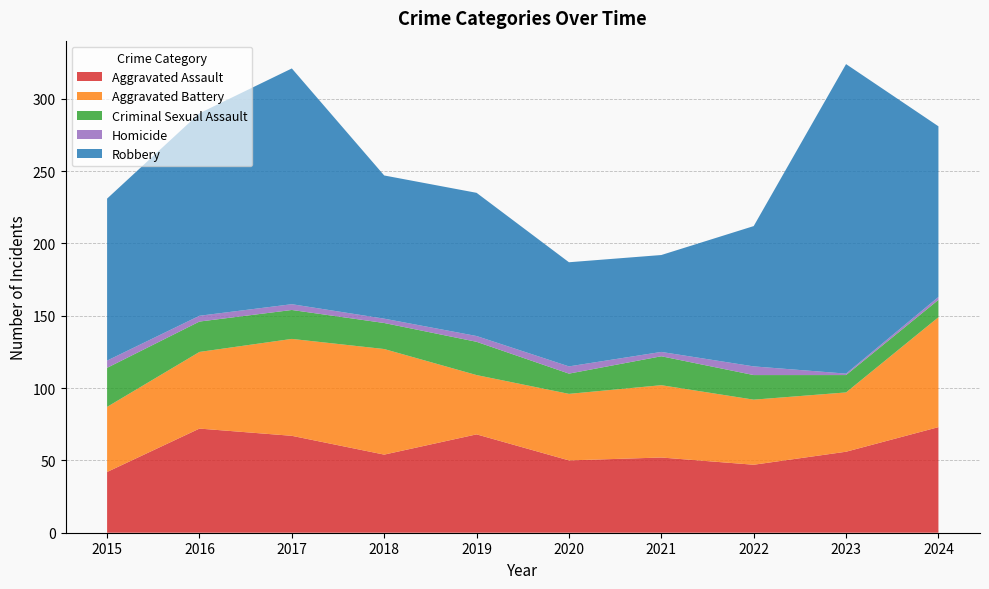

Reading left to right, transcribe all the data shown in this chart.

Aggravated Assault: 2015=42	2016=72	2017=67	2018=54	2019=68	2020=50	2021=52	2022=47	2023=56	2024=73
Aggravated Battery: 2015=45	2016=53	2017=67	2018=73	2019=41	2020=46	2021=50	2022=45	2023=41	2024=76
Criminal Sexual Assault: 2015=27	2016=21	2017=20	2018=18	2019=23	2020=14	2021=20	2022=17	2023=12	2024=12
Homicide: 2015=5	2016=4	2017=4	2018=3	2019=4	2020=5	2021=3	2022=6	2023=1	2024=2
Robbery: 2015=112	2016=140	2017=163	2018=99	2019=99	2020=72	2021=67	2022=97	2023=214	2024=118